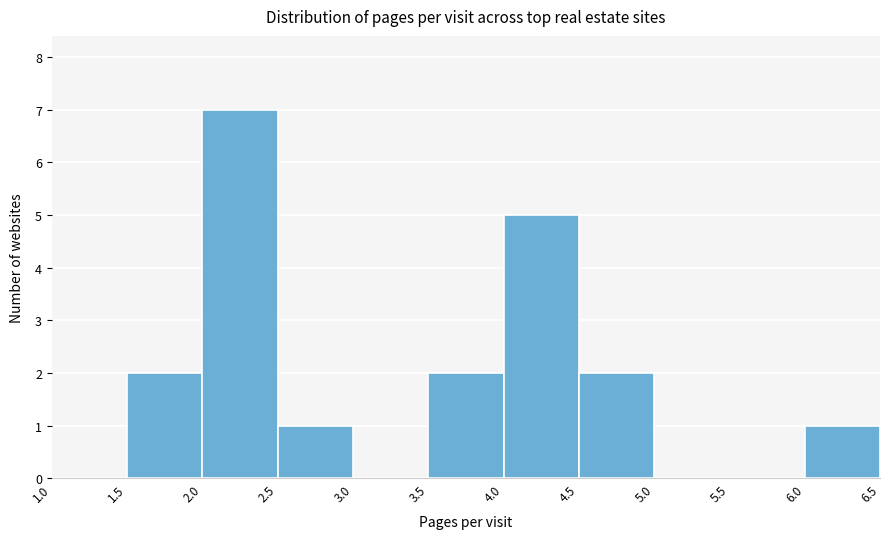

Reading left to right, list every bar in this chart as the range it spans on the x-axis followed by its height. The values are not printed on the chart, so give them approximately, as read against the axis.

1.0 to 1.5: 0
1.5 to 2.0: 2
2.0 to 2.5: 7
2.5 to 3.0: 1
3.0 to 3.5: 0
3.5 to 4.0: 2
4.0 to 4.5: 5
4.5 to 5.0: 2
5.0 to 5.5: 0
5.5 to 6.0: 0
6.0 to 6.5: 1